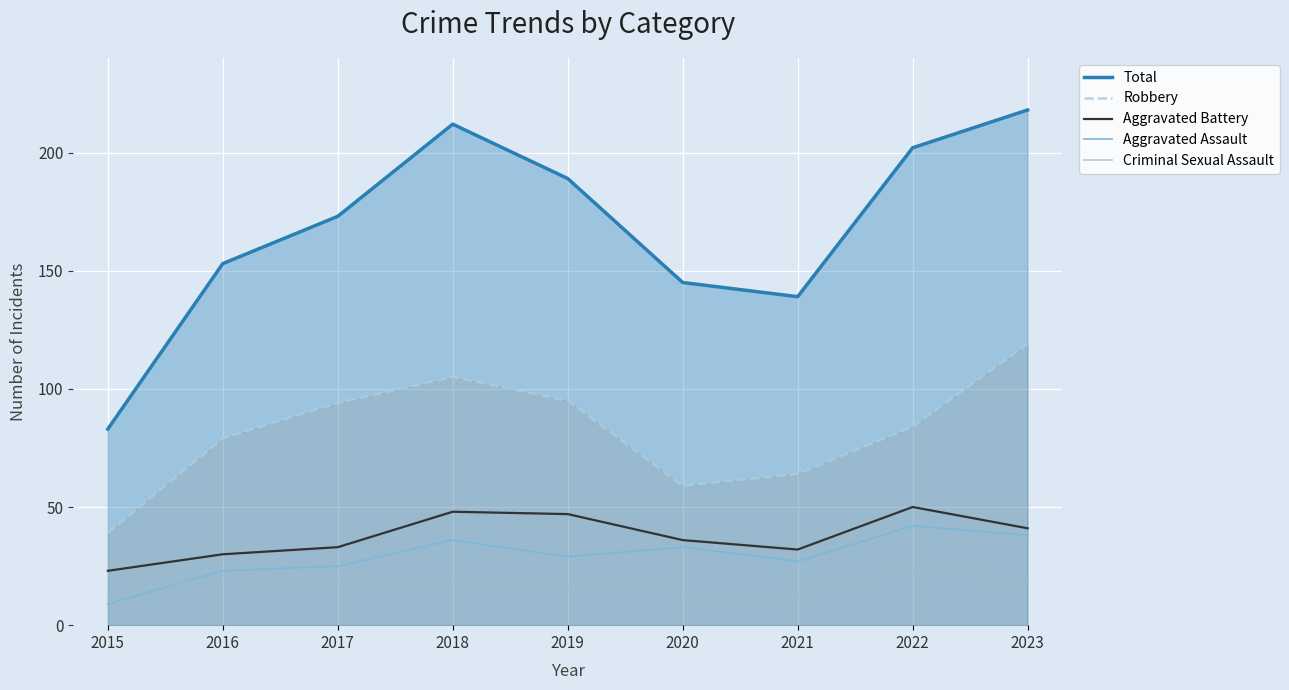

At which category is the sum across all series the highest?

2023